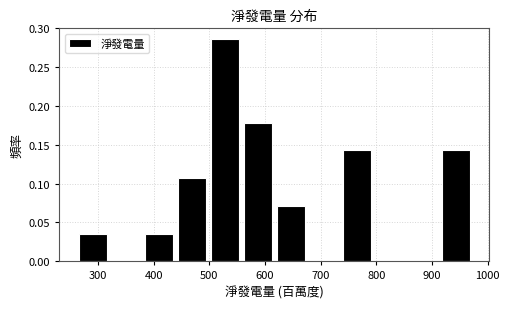

Reading left to right, transcribe this chart: for each bar, give the range it covers on the x-axis and its height. Neither the bar edges nor the heights are printed on the chart, so give them approximately, as read against the axes.

260 to 320: 0.035
320 to 380: 0
380 to 440: 0.035
440 to 500: 0.105
500 to 560: 0.285
560 to 620: 0.180
620 to 680: 0.070
680 to 740: 0
740 to 790: 0.145
790 to 850: 0
850 to 910: 0
910 to 970: 0.145